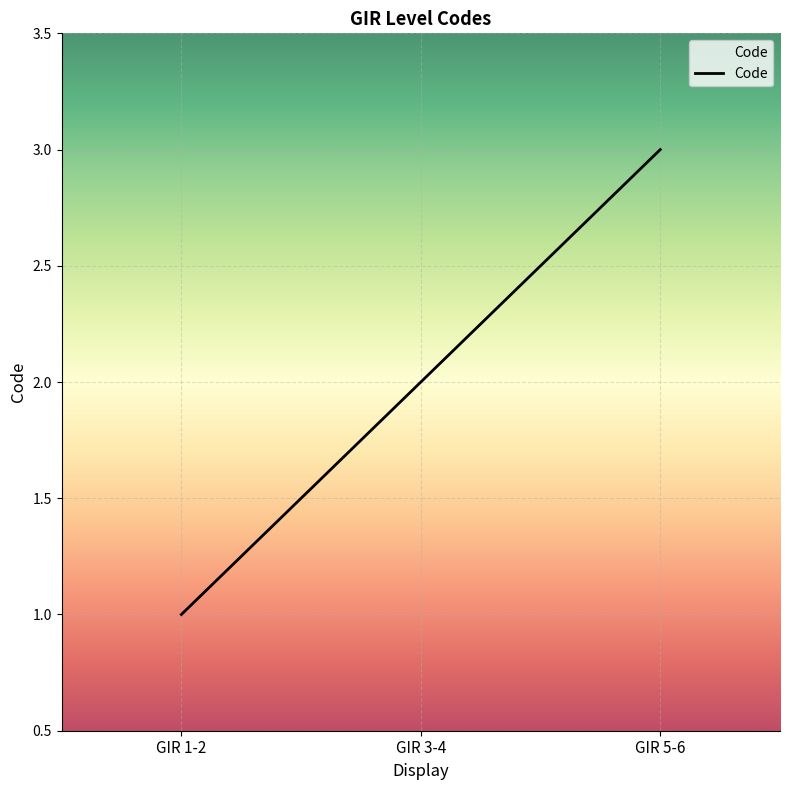

What position from the right is GIR 3-4?

2